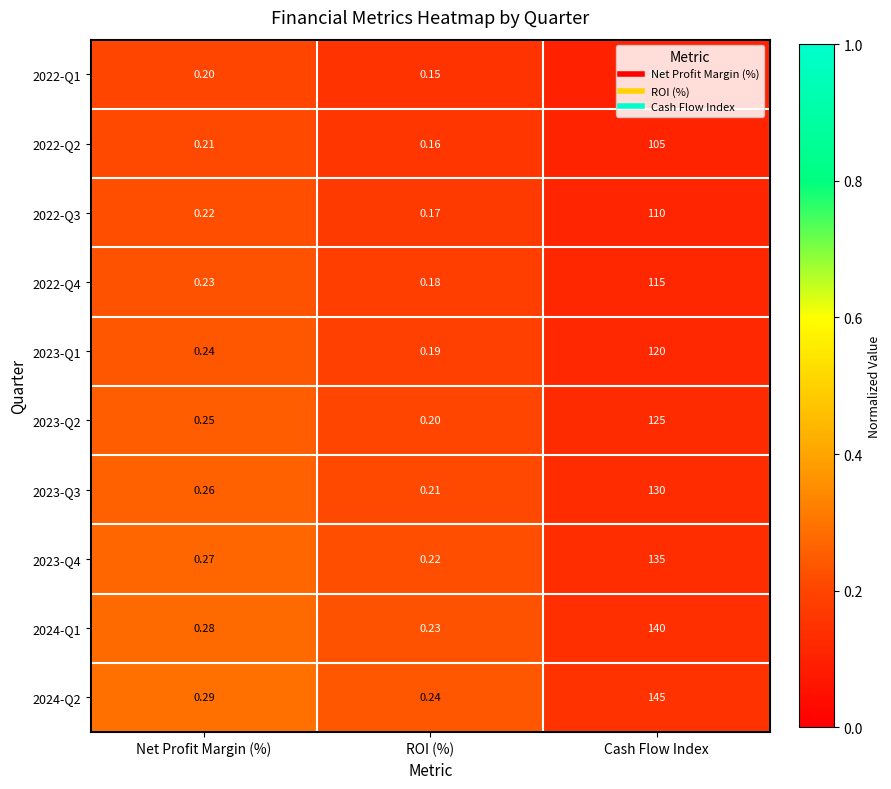

At which label is 2022-Q4 closest to 57?

Net Profit Margin (%)